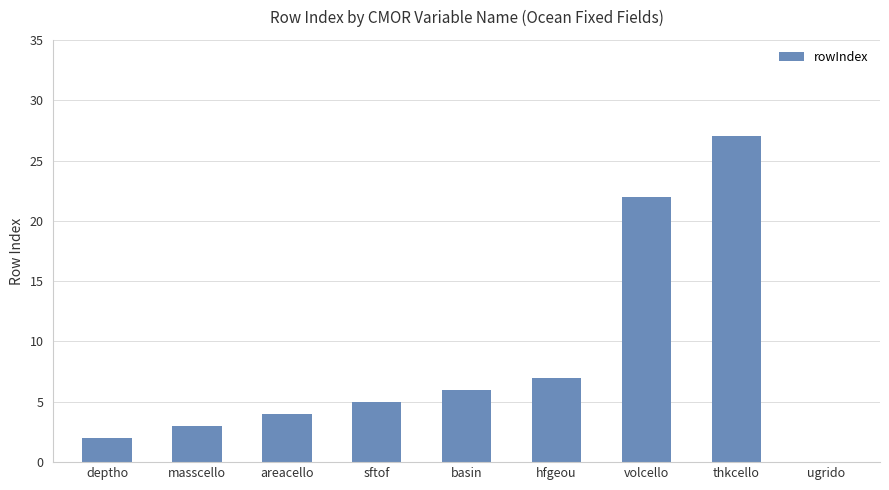

How many categories are shown in the chart?

9